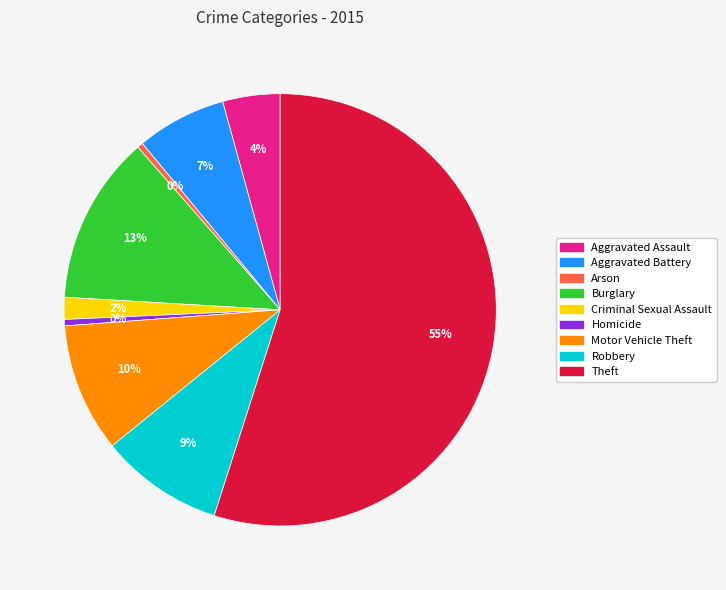

Which category accounts for the majority?

Theft